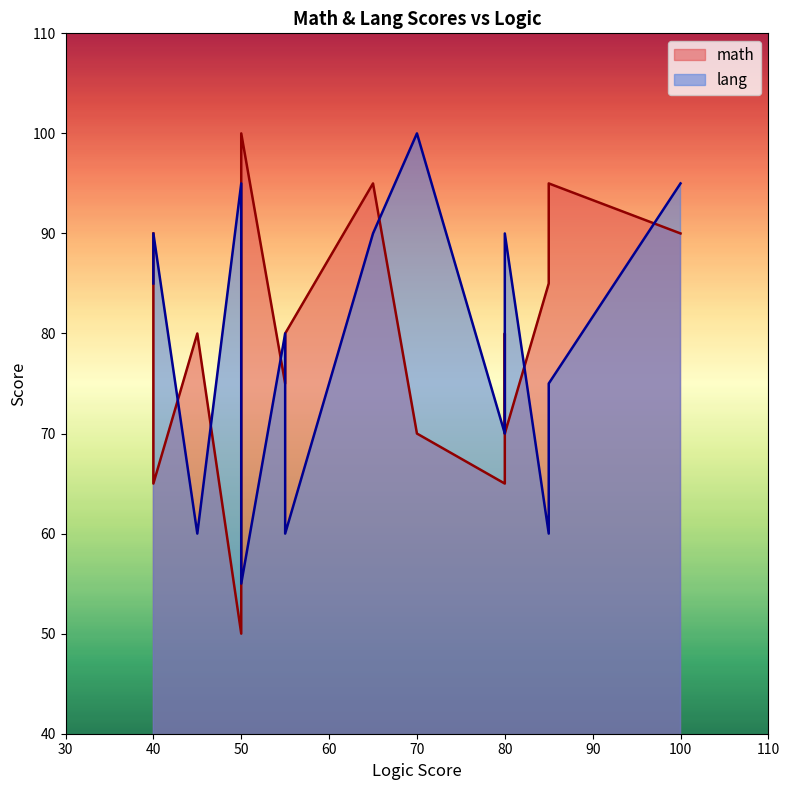

What is the total value across all series at 80?

135